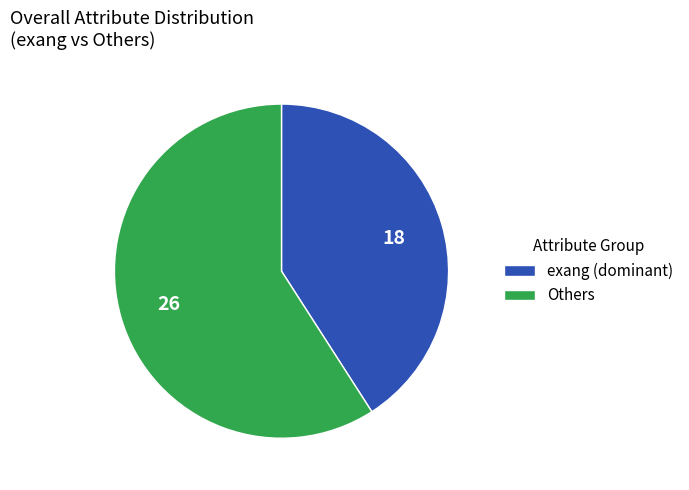

What is the smallest slice in the pie chart?

exang (dominant)